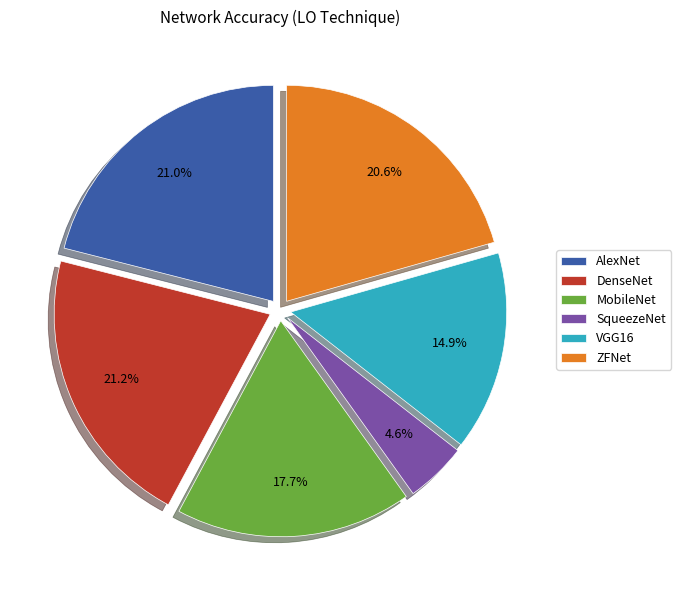

What portion of the pie excludes AlexNet?

79.0%